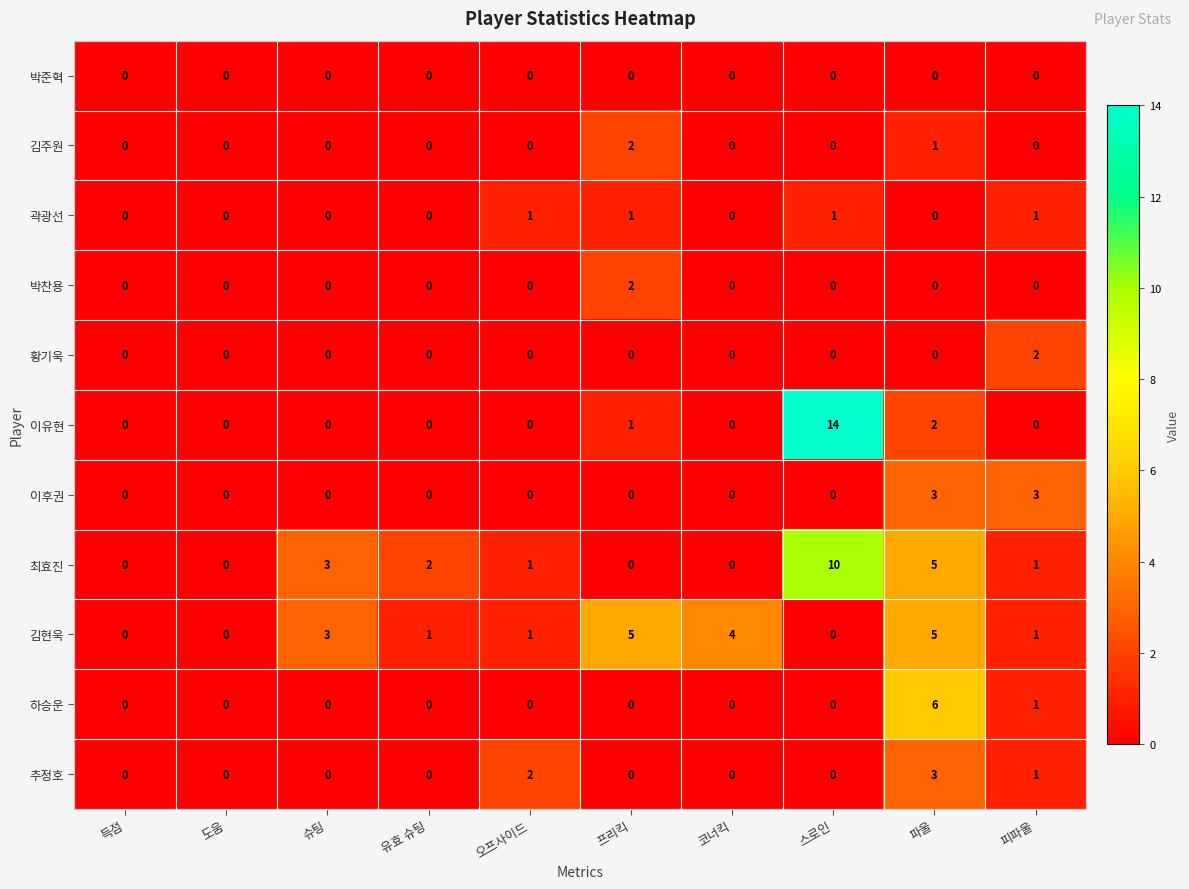

Count the 김현욱 values in the range 0 to 4.

8